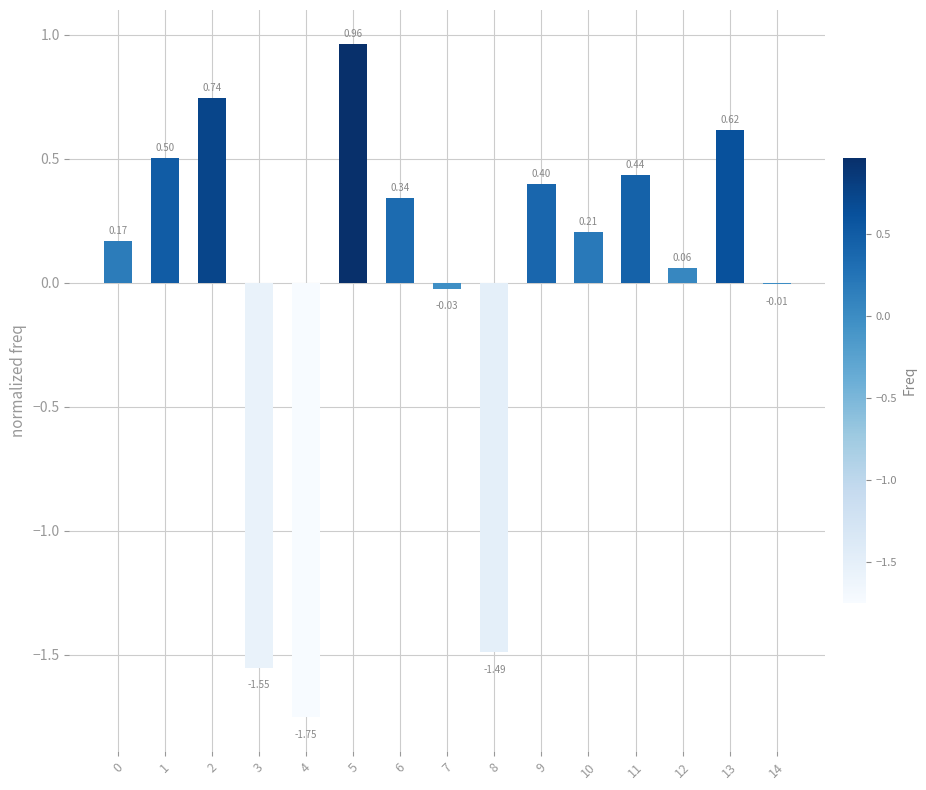

Between 9 and 5, which is larger?

5